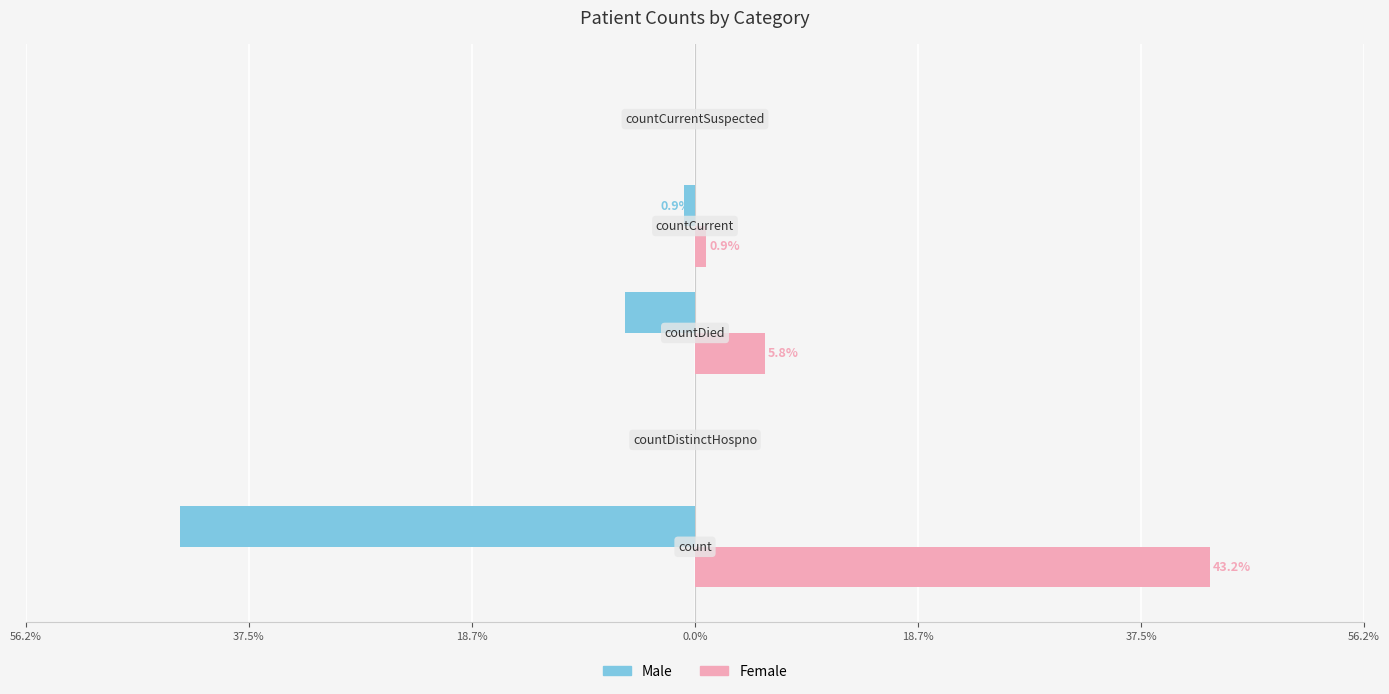

What are all the series names shown in the legend?

Male, Female